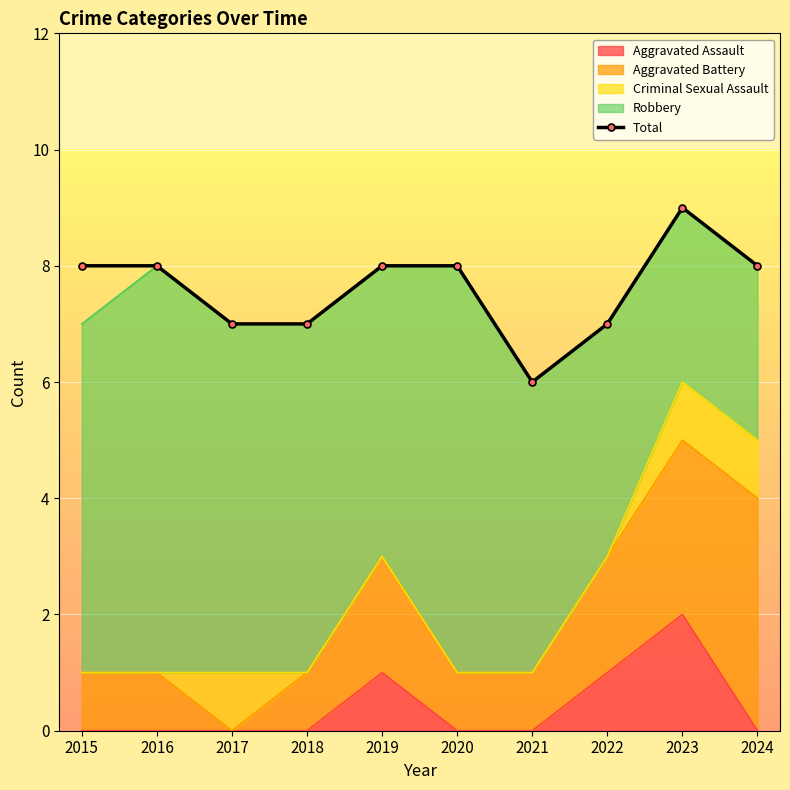

How many values are between 7 and 8?

8